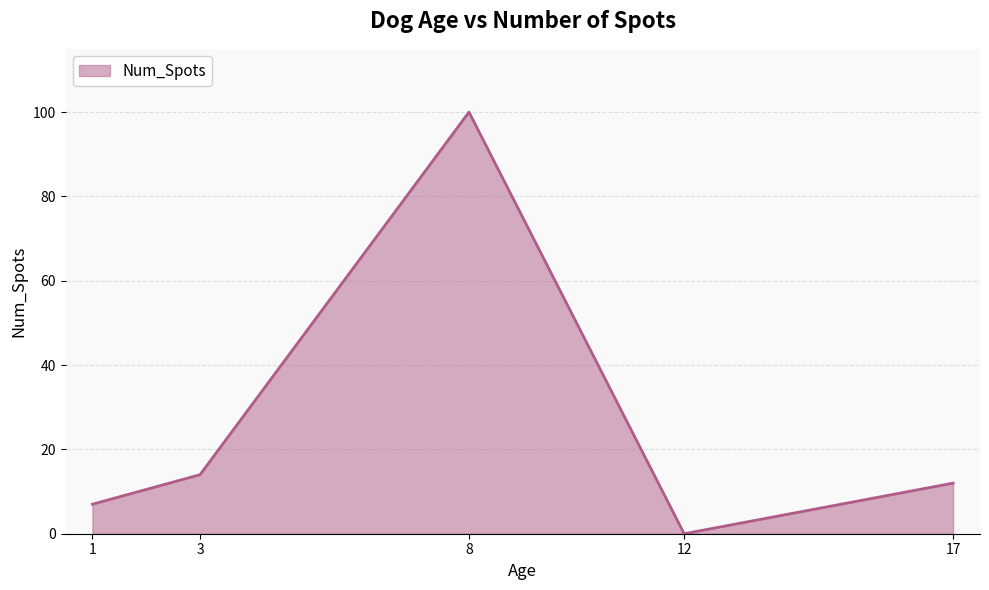

True or false: the data shows 12 at 17.

True